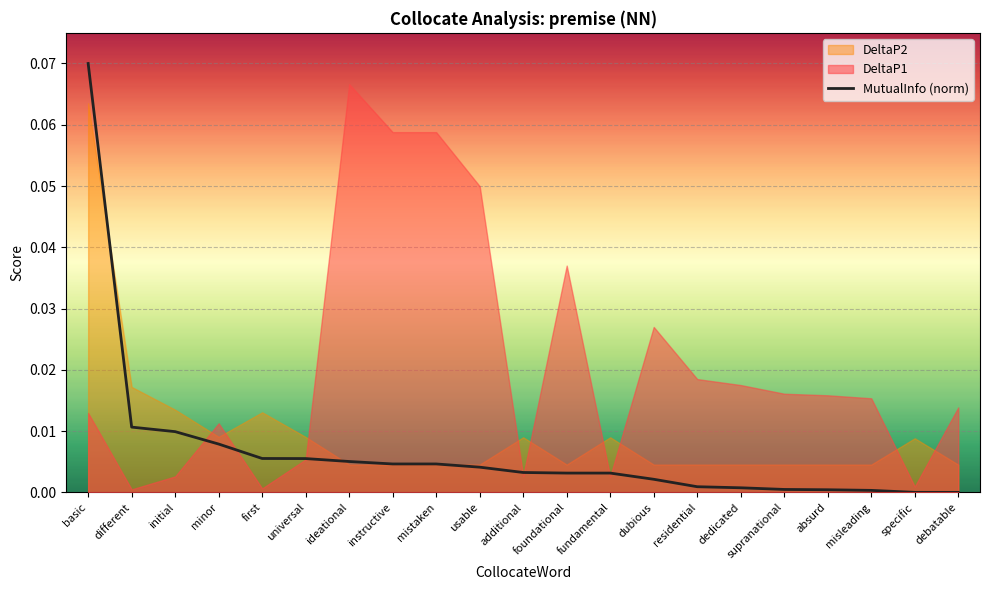

Reading right to left, list all the values displayed in this chart.

debatable=0.0	specific=0.0	misleading=0.0	absurd=0.0	supranational=0.0	dedicated=0.0	residential=0.0	dubious=0.0	fundamental=0.0	foundational=0.0	additional=0.0	usable=0.0	mistaken=0.0	instructive=0.0	ideational=0.0	universal=0.0	first=0.0	minor=0.0	initial=0.0	different=0.0	basic=0.1